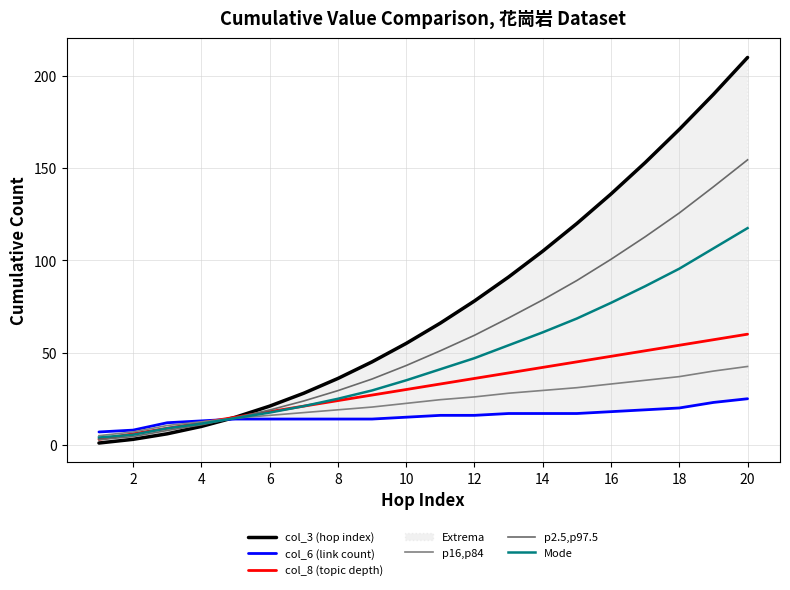

How many data points in Mode are less than 41?

10